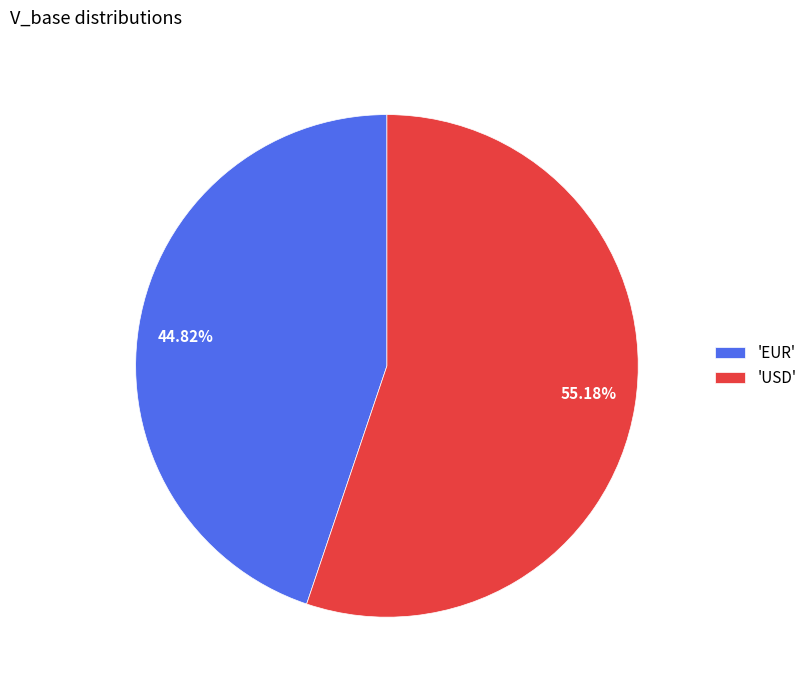

How many slices are in this pie chart?

2